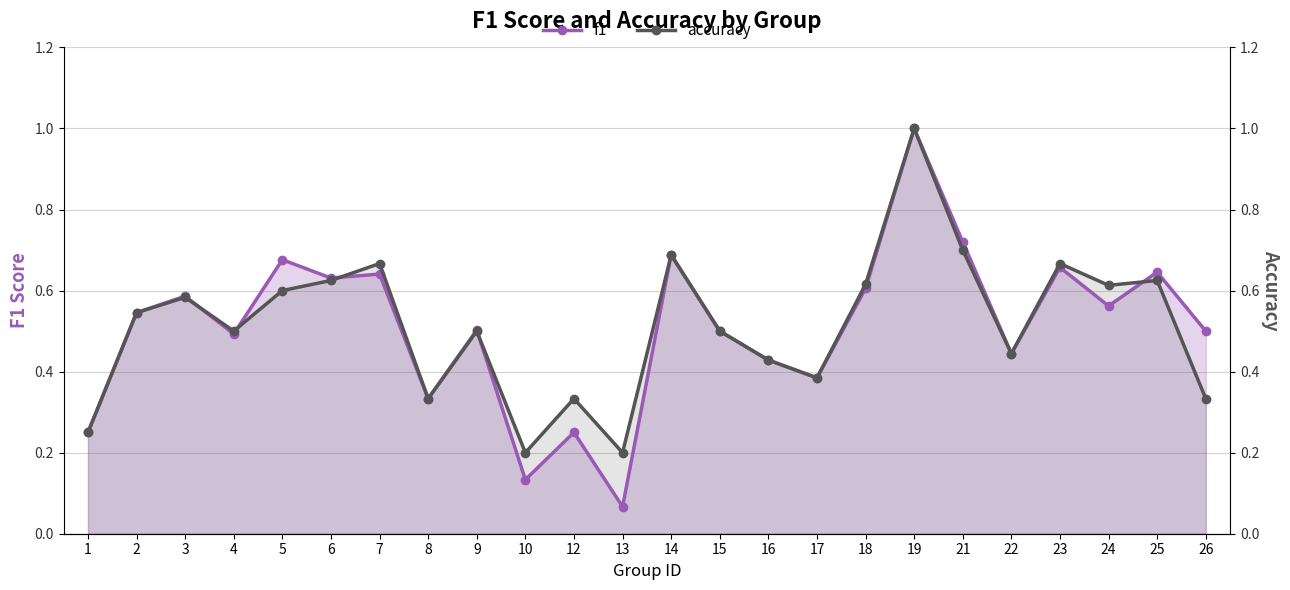

True or false: accuracy has more than 1 interior local peaks.

True